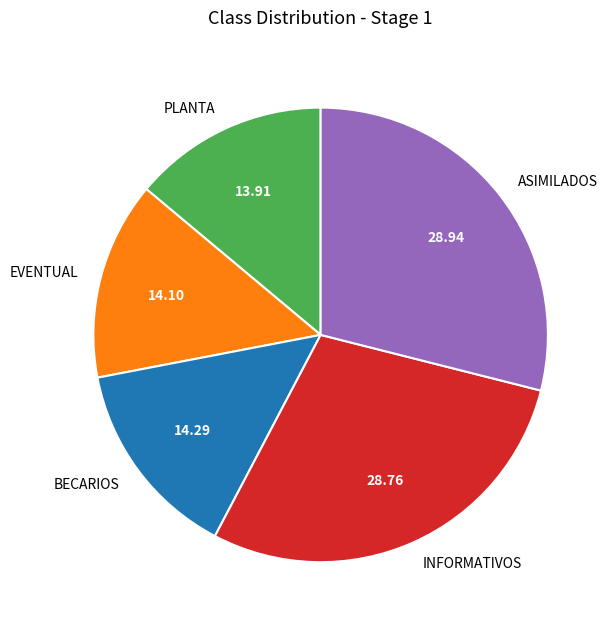

Is ASIMILADOS the majority of the pie?

No